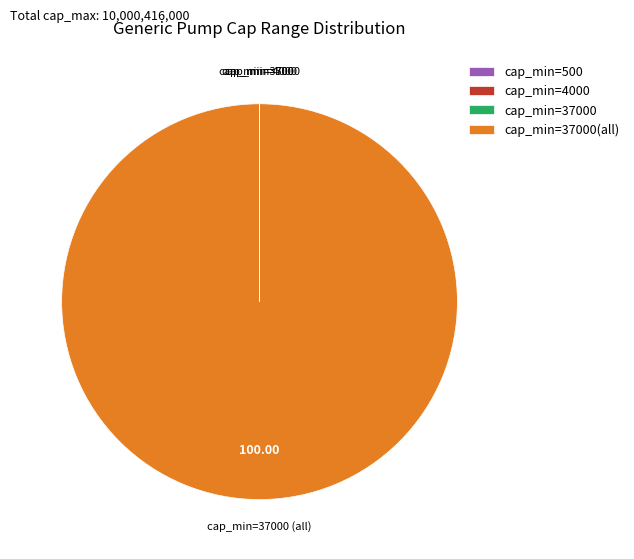

Is there a majority slice in this chart?

Yes